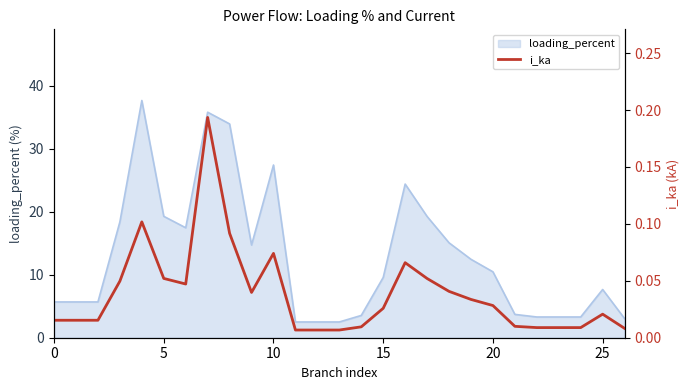

At which label is loading_percent closest to 20?

5